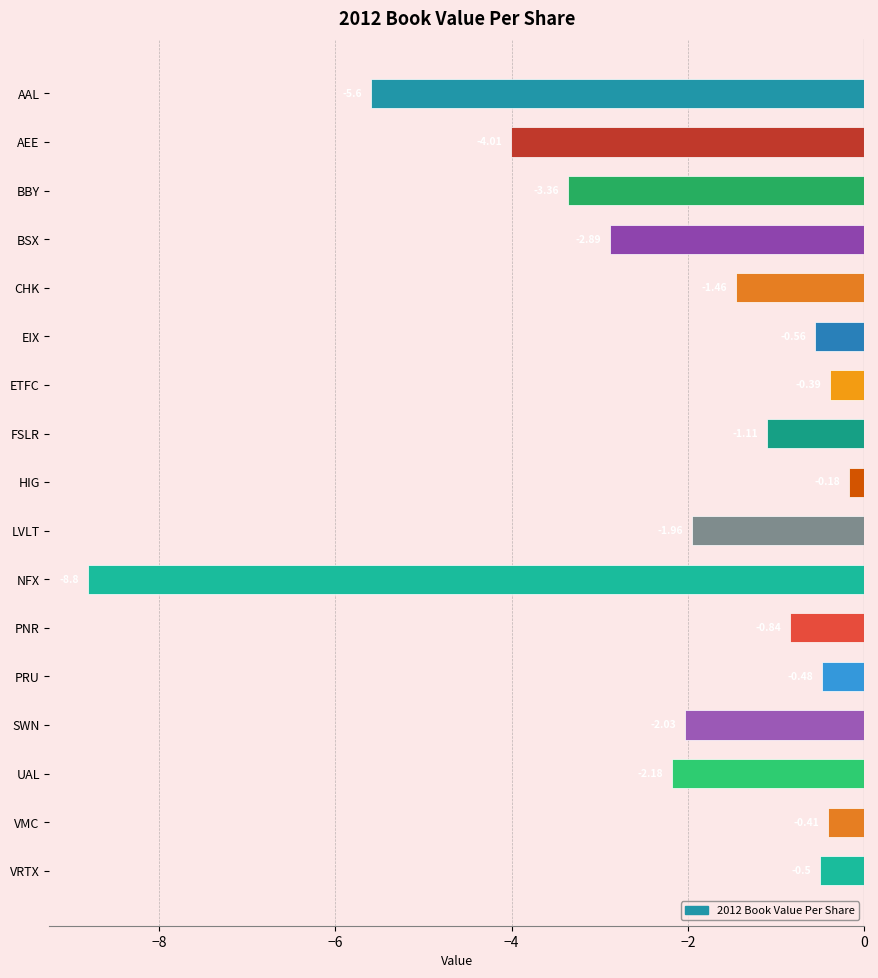

At which category does the chart reach its peak across all series?

HIG